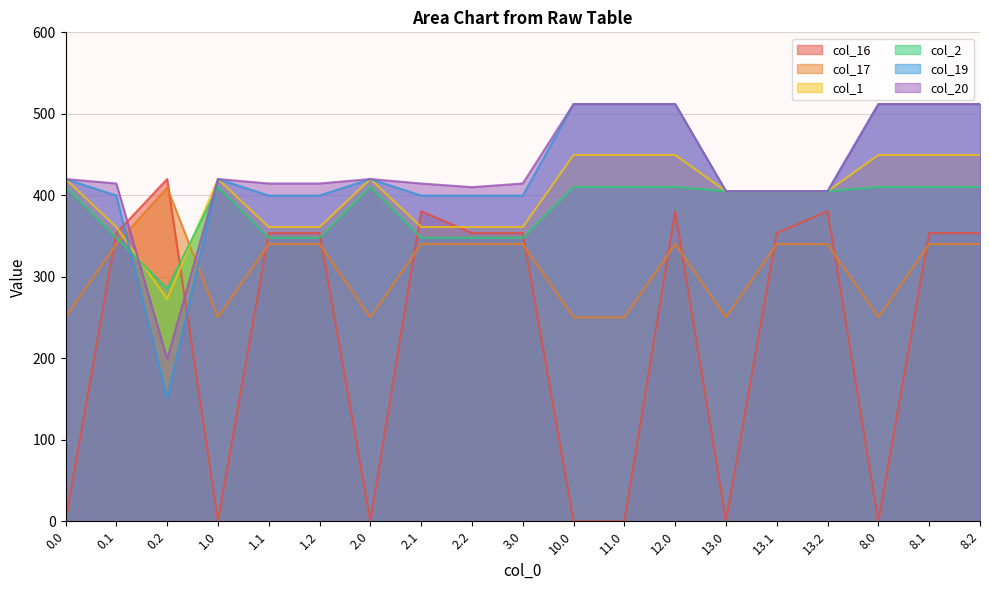

Which series has the largest total across all categories?

col_20